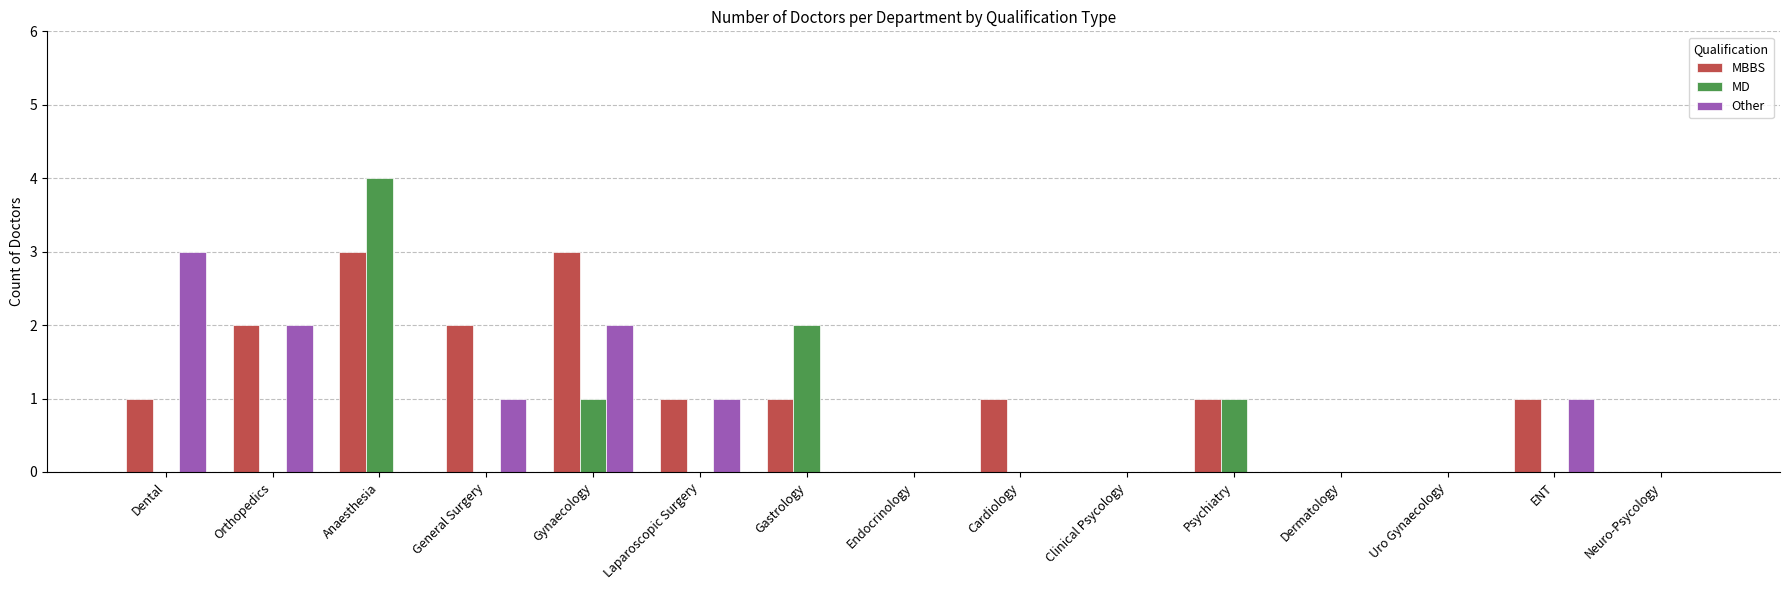

Which series changed the most between Dental and ENT?

Other